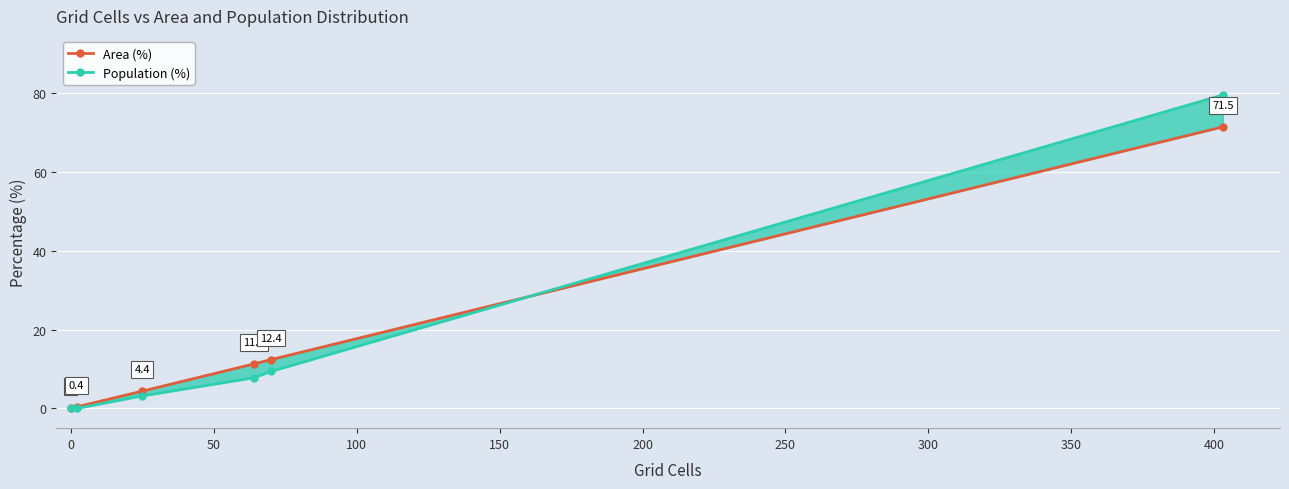

List the series in order of their peak value, highest first.

Population (%), Area (%)